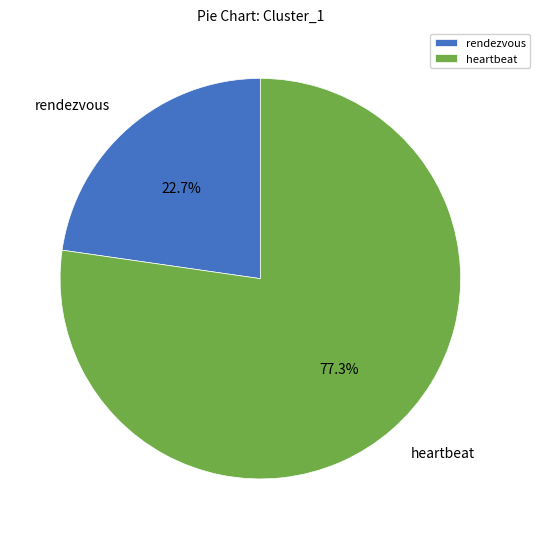

To the nearest percent, what is the combined percentage of heartbeat and rendezvous?

100%